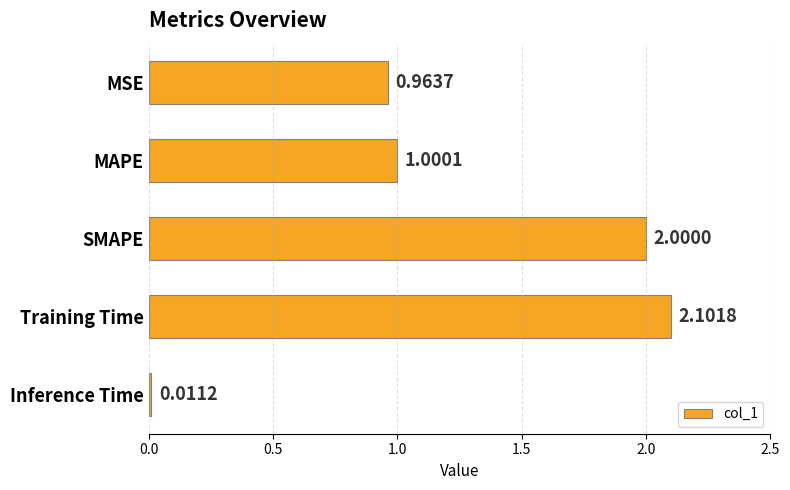

At which label is the value closest to 1?

MAPE